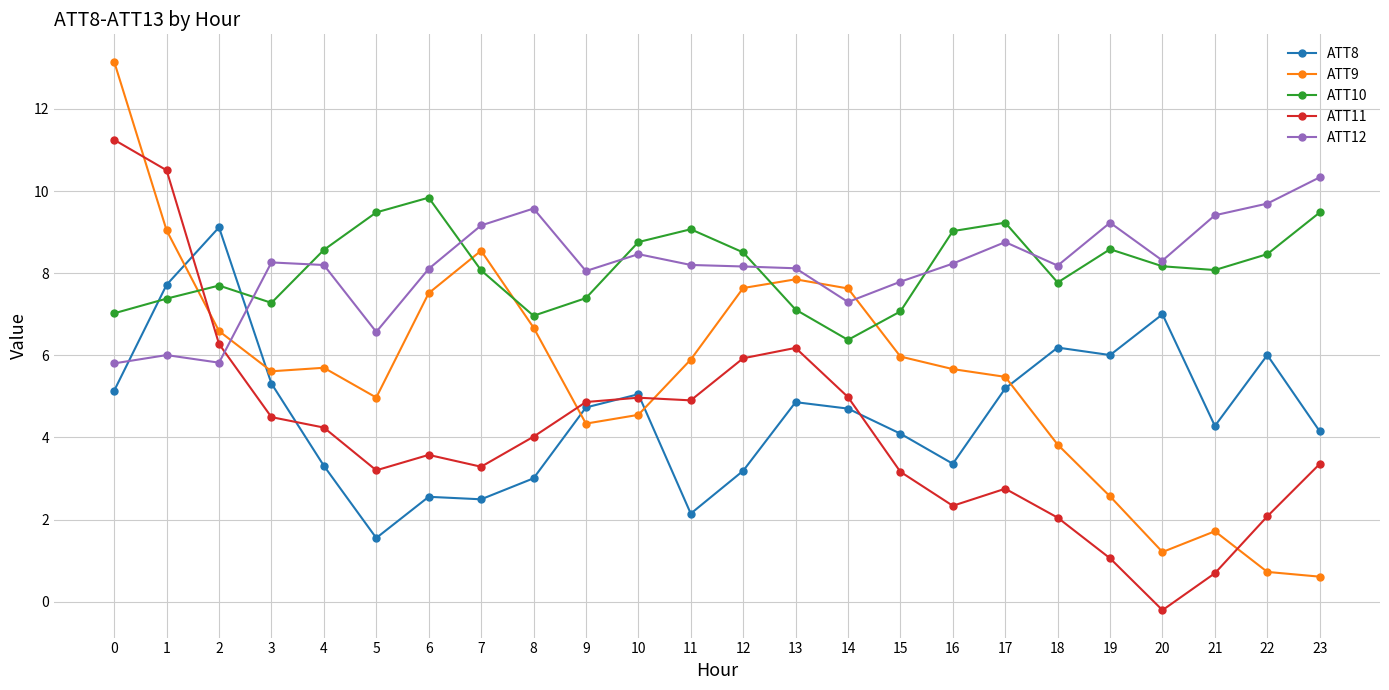

Which category has the lowest value in the ATT10 series?

14